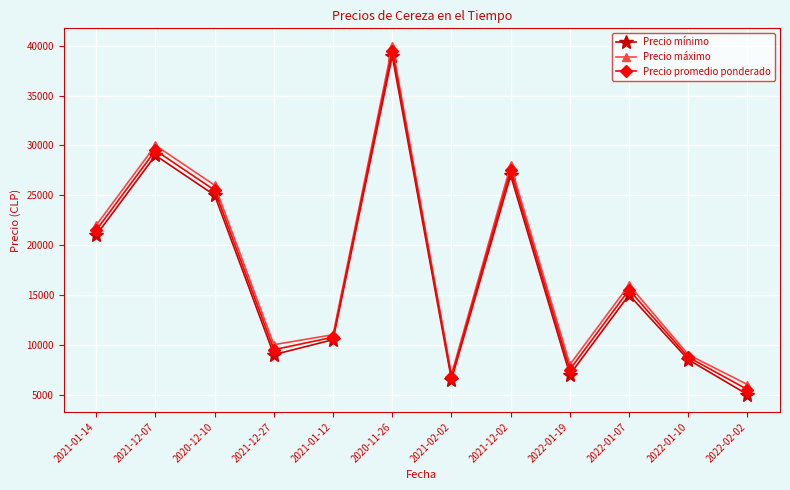

What is the highest value of the Precio mínimo series?

39000